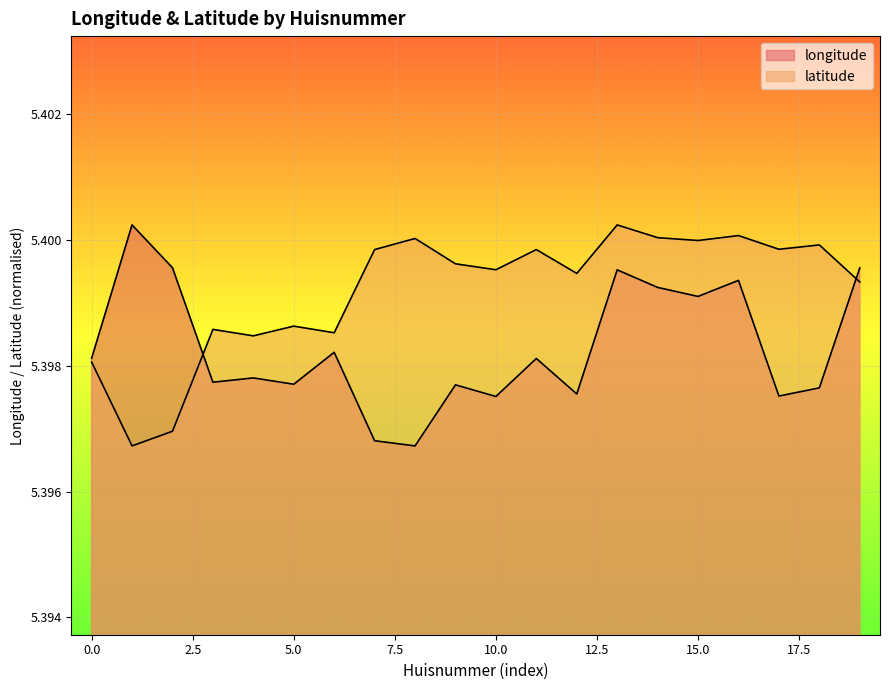

Reading right to left, list all the values displayed in this chart.

longitude: 5.4	5.4	5.4	5.4	5.4	5.4	5.4	5.4	5.4	5.4	5.4	5.4	5.4	5.4	5.4	5.4	5.4	5.4	5.4	5.4
latitude: 5.4	5.4	5.4	5.4	5.4	5.4	5.4	5.4	5.4	5.4	5.4	5.4	5.4	5.4	5.4	5.4	5.4	5.4	5.4	5.4